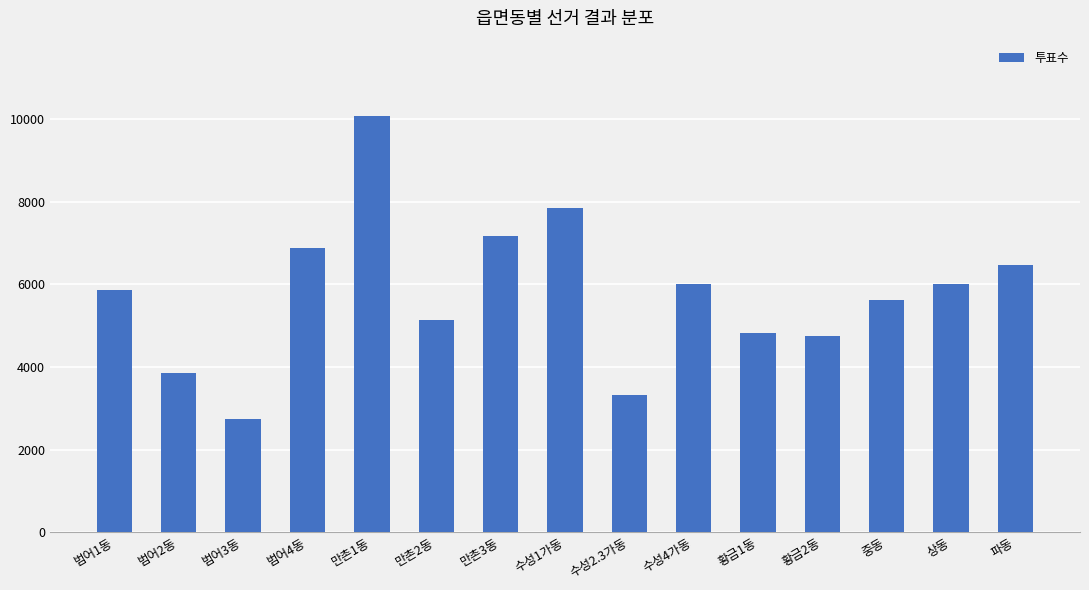

What is the value of the 6th bar from the left?

5143